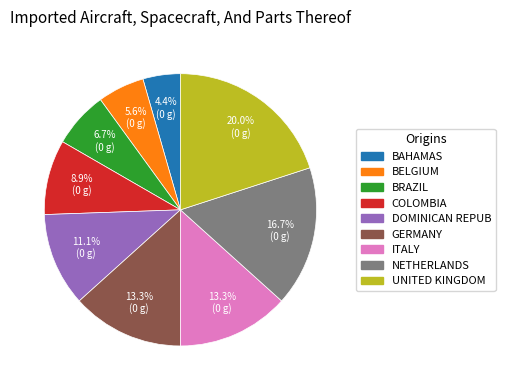

Is there any slice that represents more than half of the pie?

No